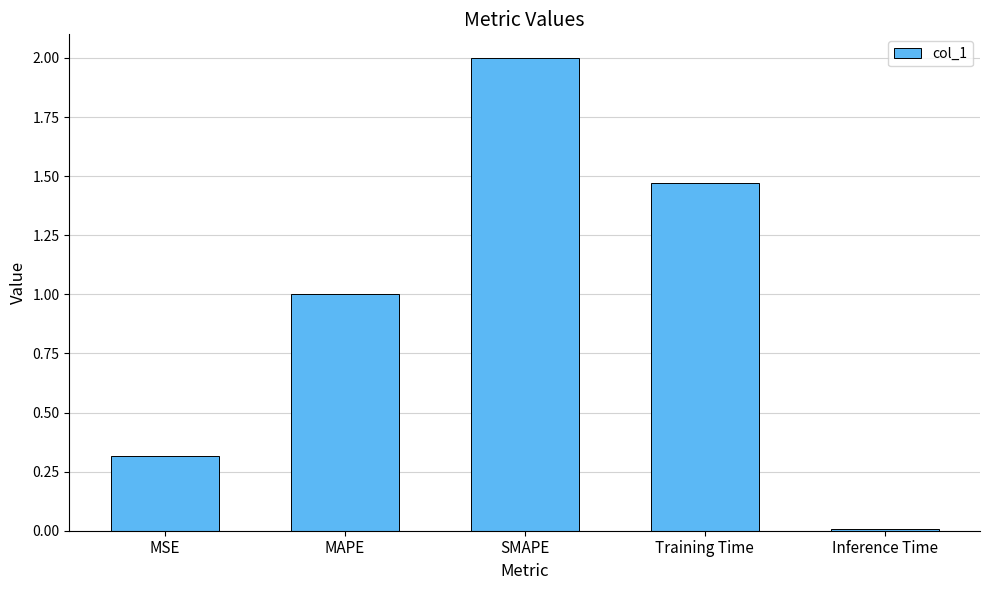

What is the sum of the values at SMAPE and MAPE?

3.0